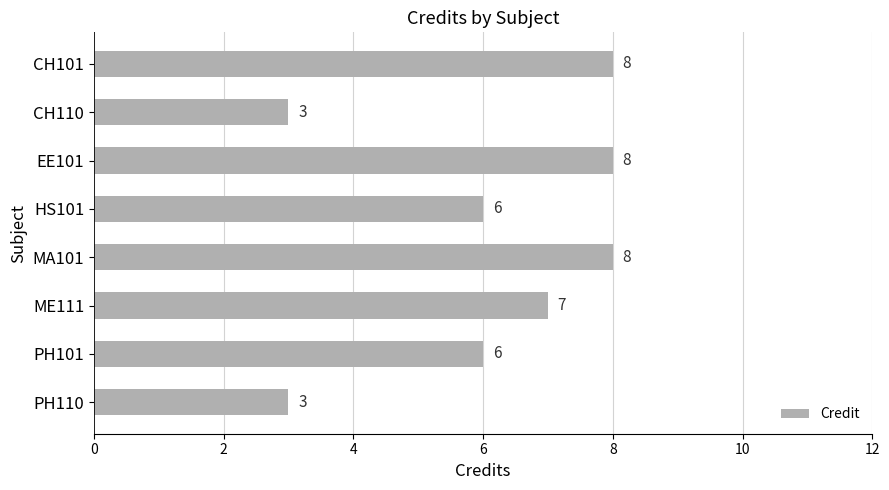

Between PH101 and CH110, which is larger?

PH101